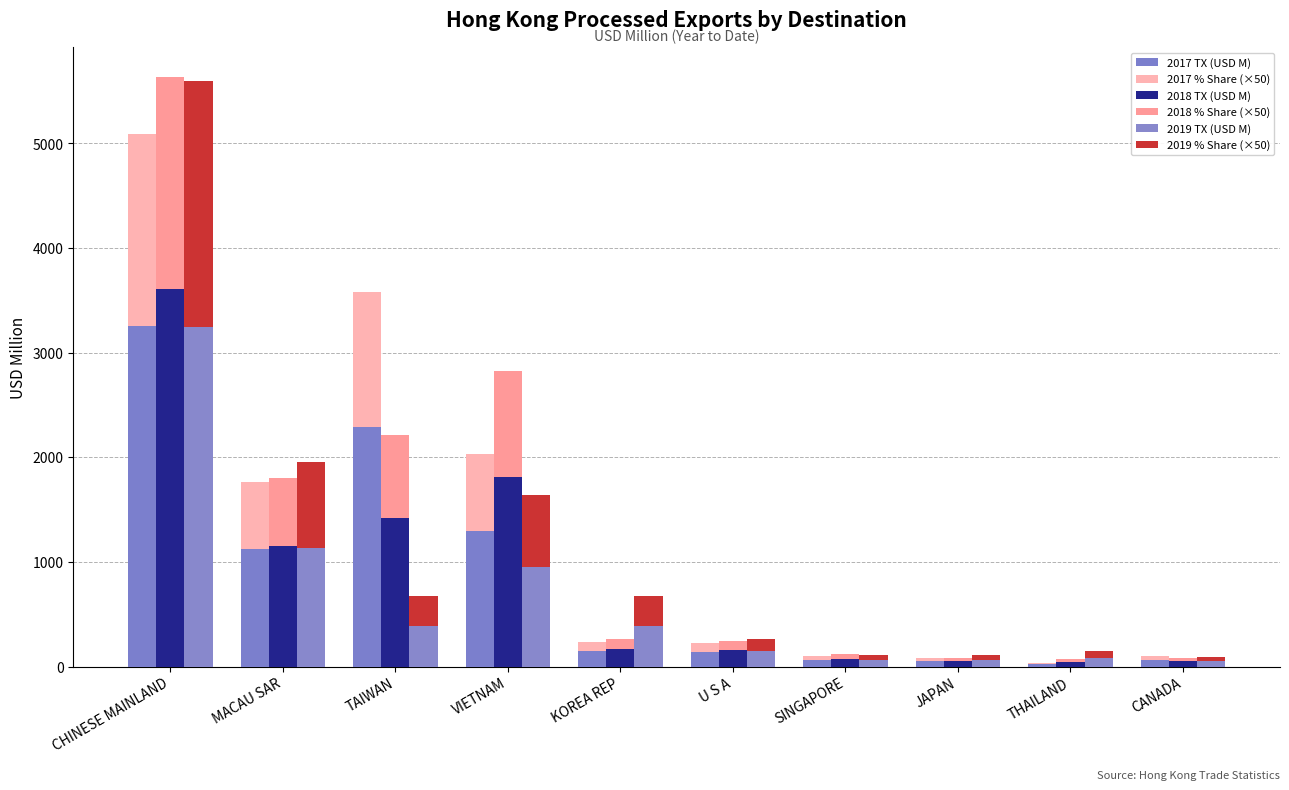

Rank the categories by 2018 TX (USD M) value from lowest to highest.

THAILAND, JAPAN, CANADA, SINGAPORE, U S A, KOREA REP, MACAU SAR, TAIWAN, VIETNAM, CHINESE MAINLAND